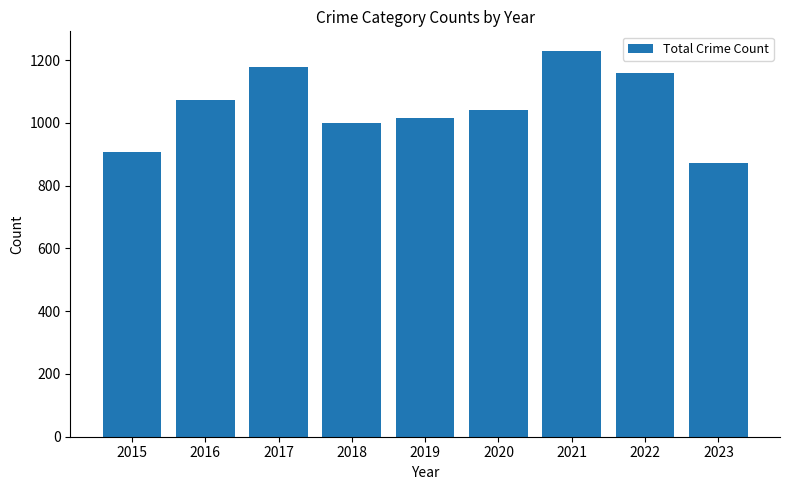

List the labels in order of value, largest first.

2021, 2017, 2022, 2016, 2020, 2019, 2018, 2015, 2023